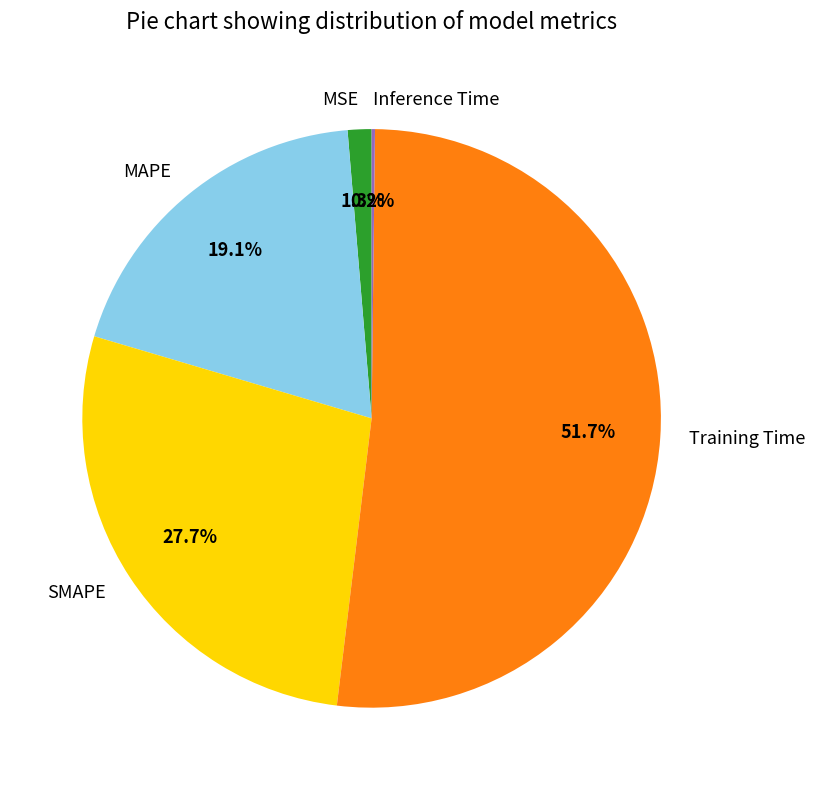

Between MAPE and SMAPE, which is larger?

SMAPE